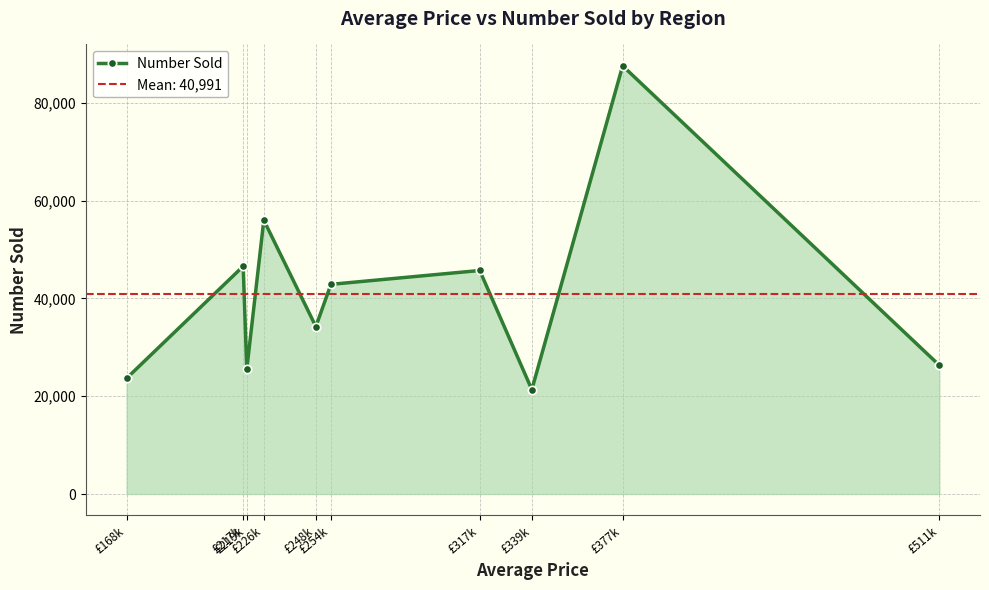

Rank the categories by value from highest to lowest.

£377k, £226k, £217k, £317k, £254k, £248k, £511k, £219k, £168k, £339k